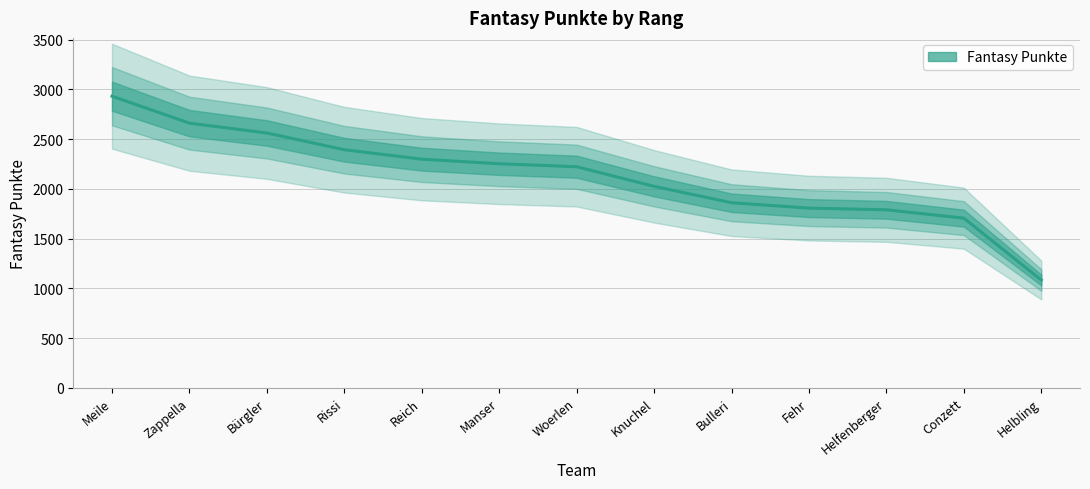

What is the change in value from Bulleri to Conzett?

-155